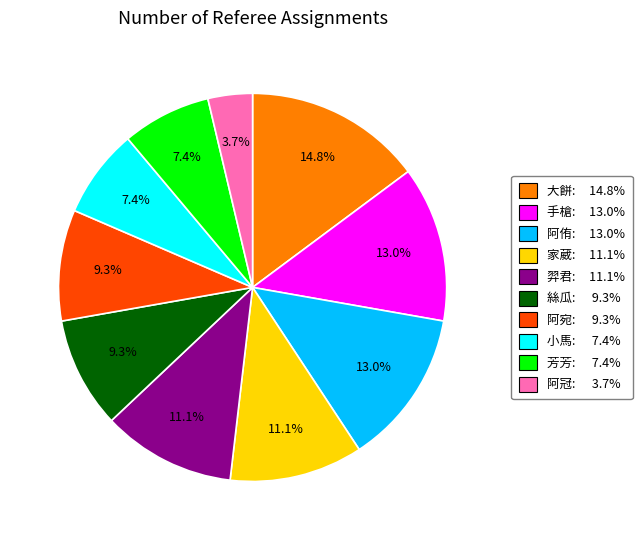

Does any single category account for the majority?

No